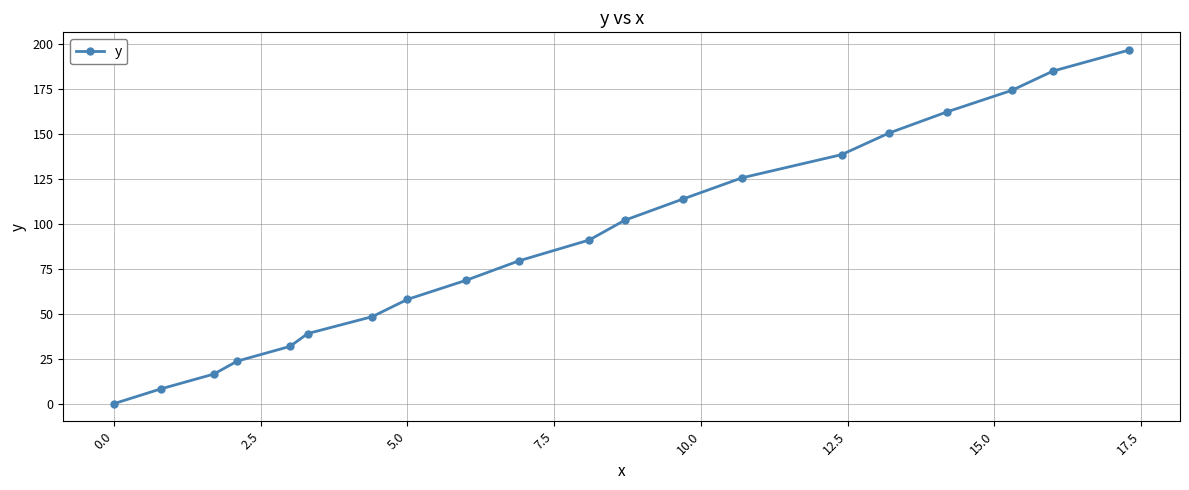

True or false: the data has more than 1 interior local peaks.

False